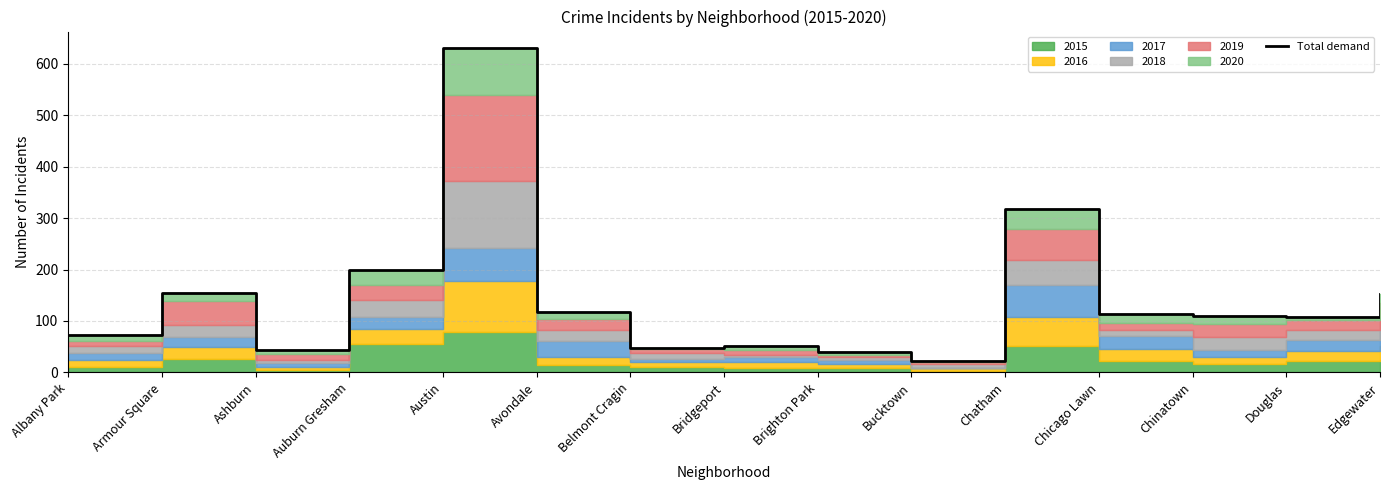

What is the change in value from Albany Park to Austin?

+558